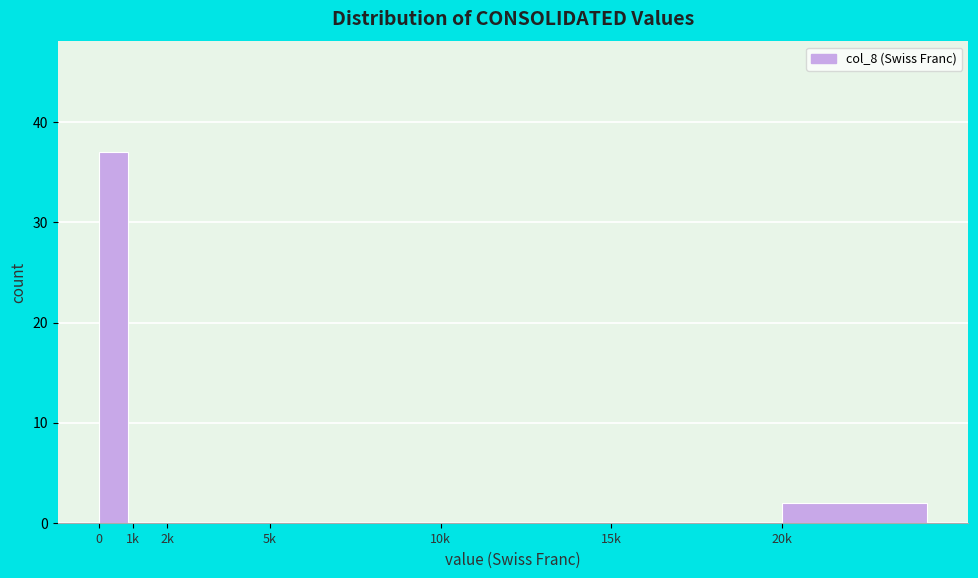

Reading left to right, what are all the values shown in this chart?

0=37	1k=0	2k=0	5k=0	10k=0	15k=0	20k=2